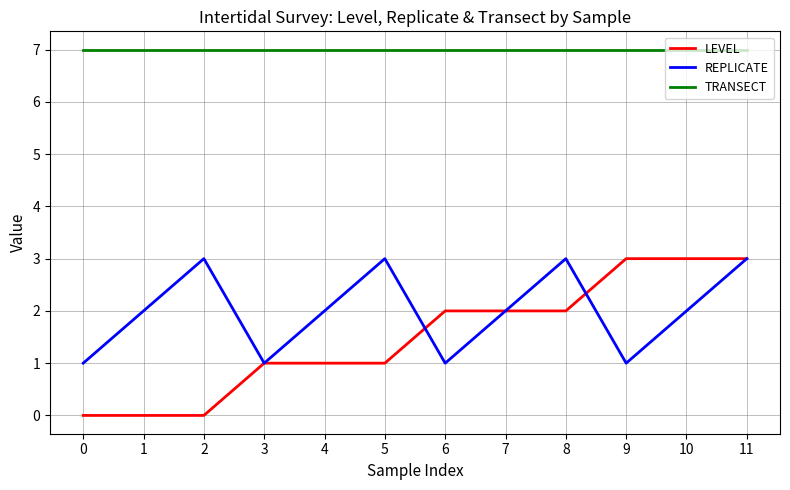

What is the spread (max minus min) of values at 4?

6